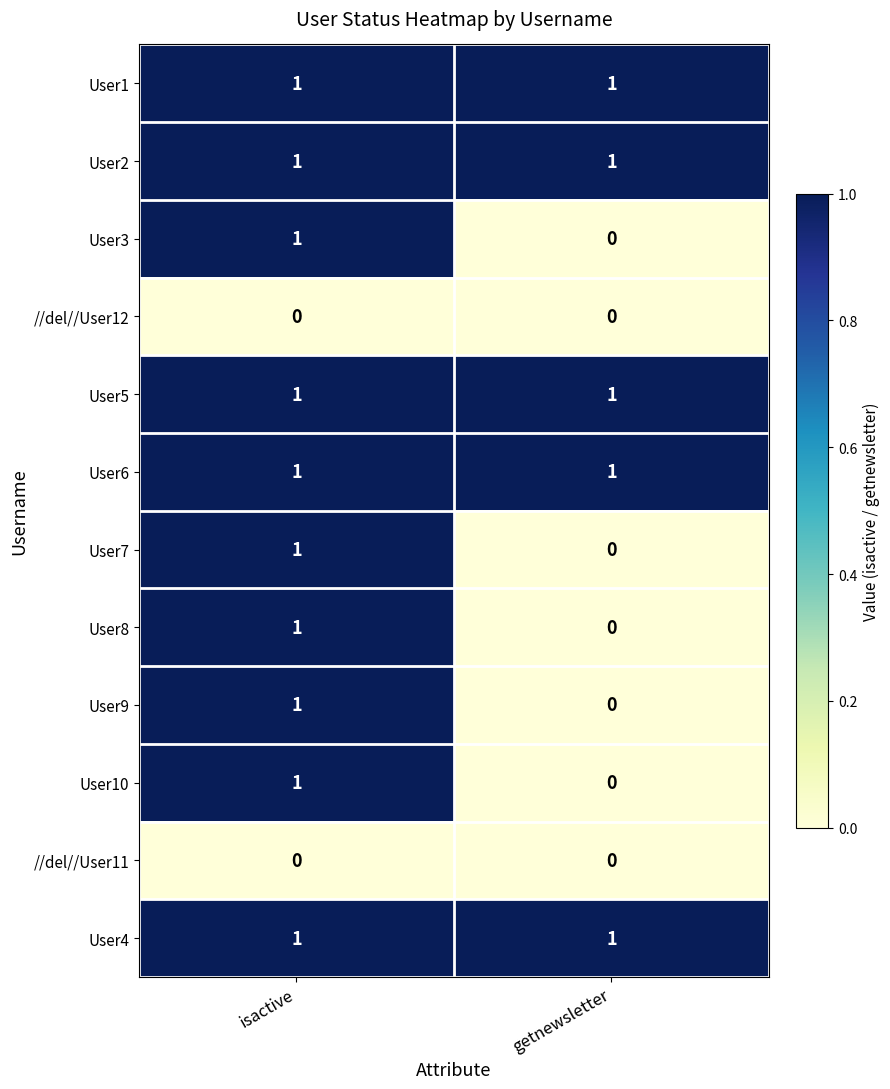

The User1 series shows 1 at isactive. True or false?

True